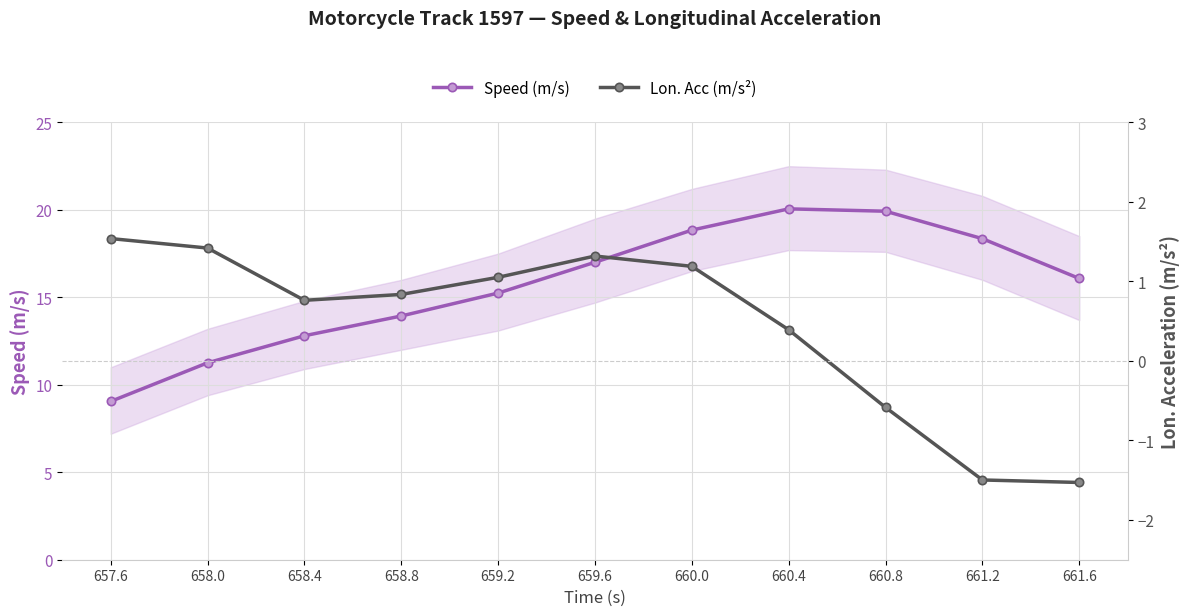

At which category is the sum across all series the highest?

660.4